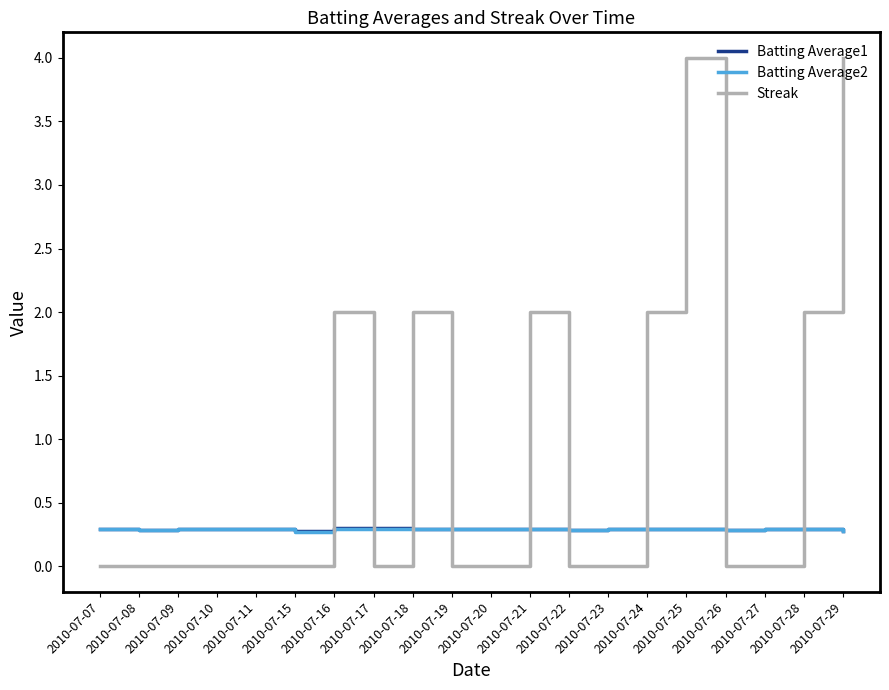

What is the difference between the highest and lowest values at 2010-07-17?

0.3